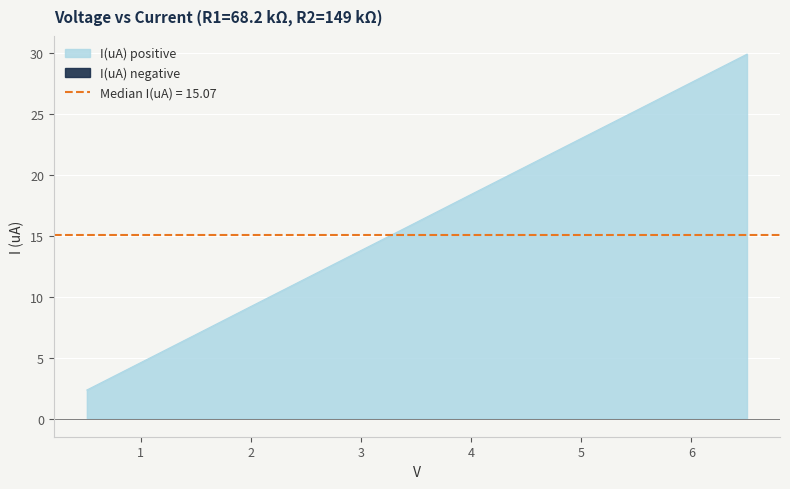

What is the label of the 9th point from the right?

2.53